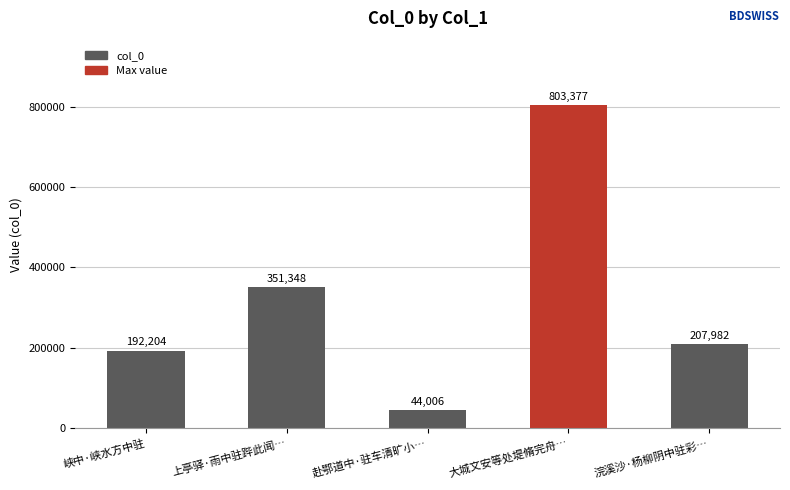

At which label is the value closest to 423691?

上亭驿·雨中驻跸此闻…